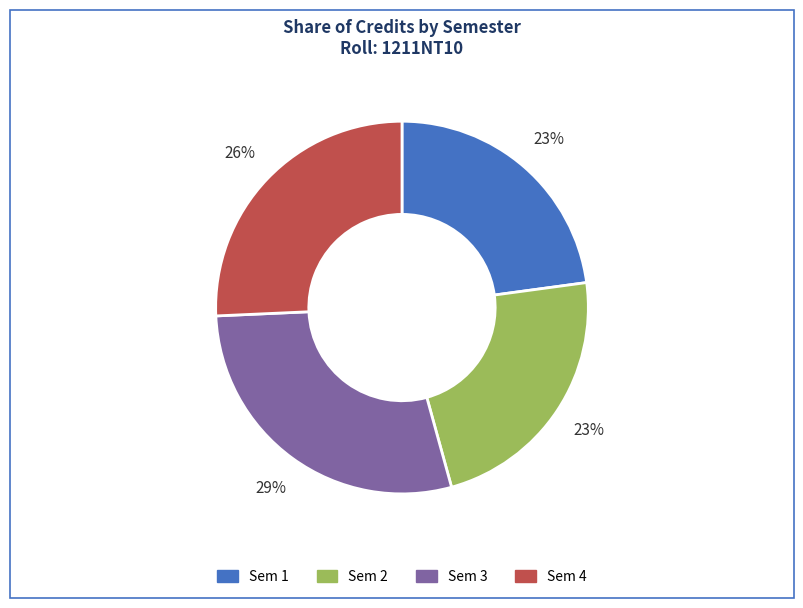

Is there any slice that represents more than half of the pie?

No